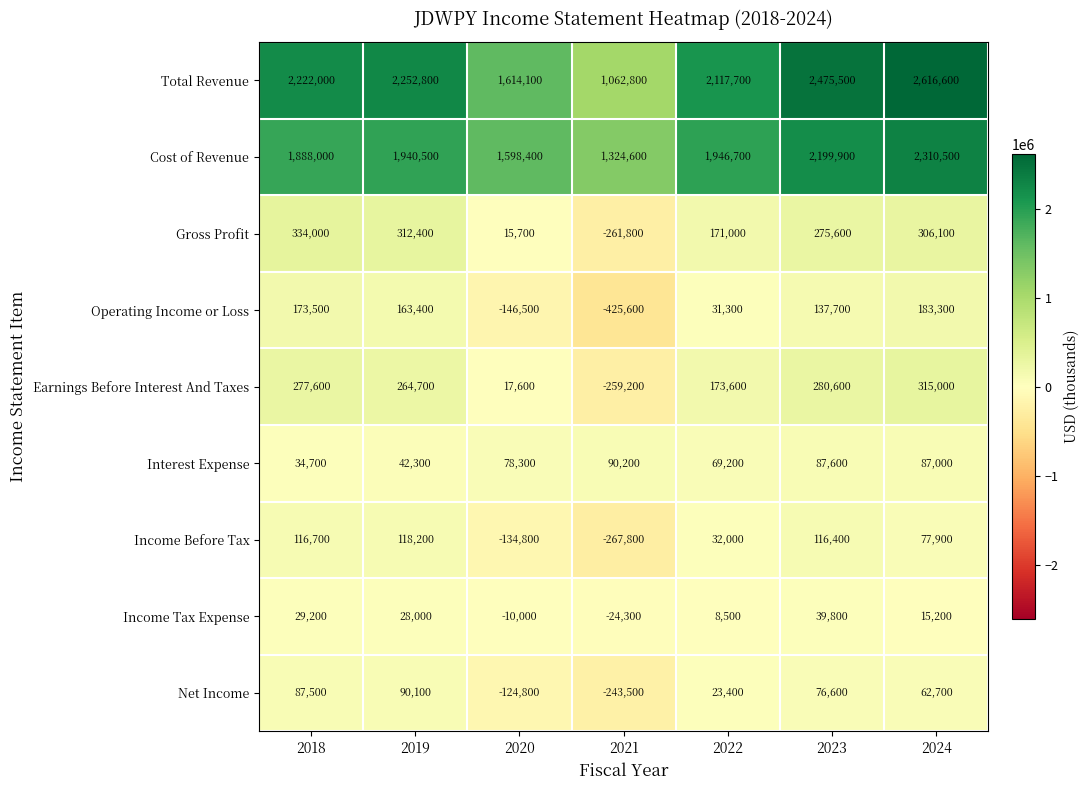

How many values in Gross Profit are above zero?

6